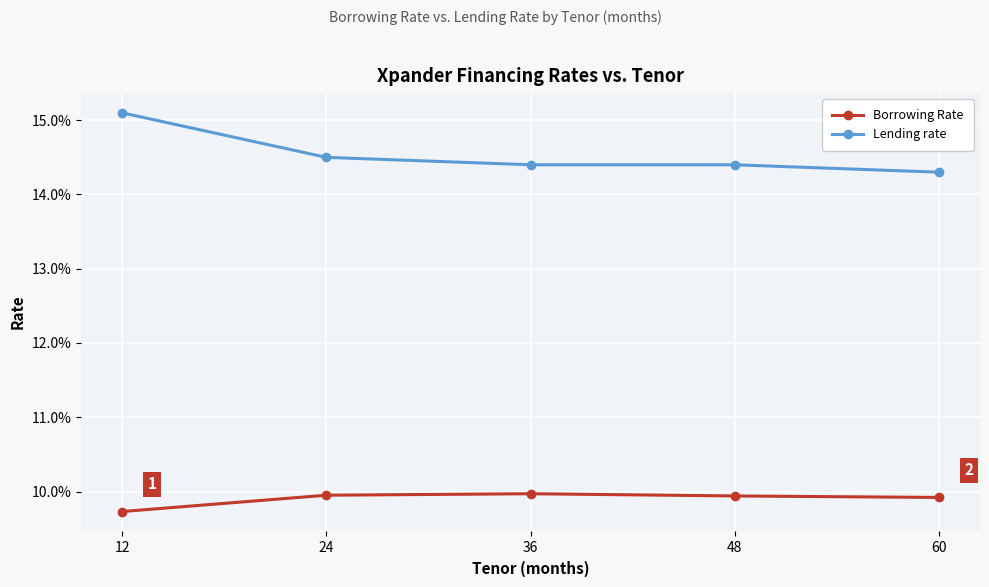

Which category has the lowest value in the Lending rate series?

60